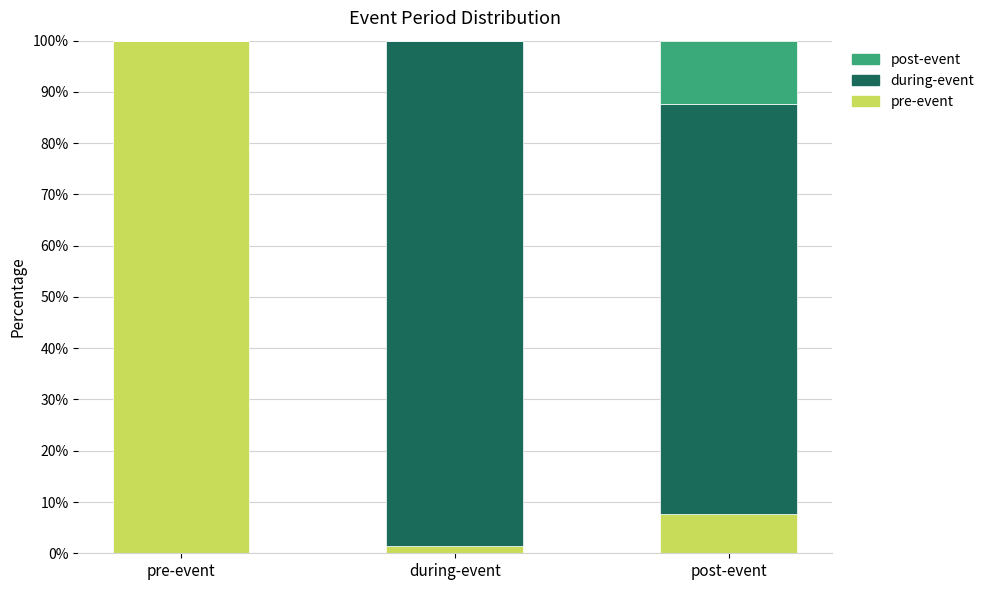

Count the number of data series in this chart.

3